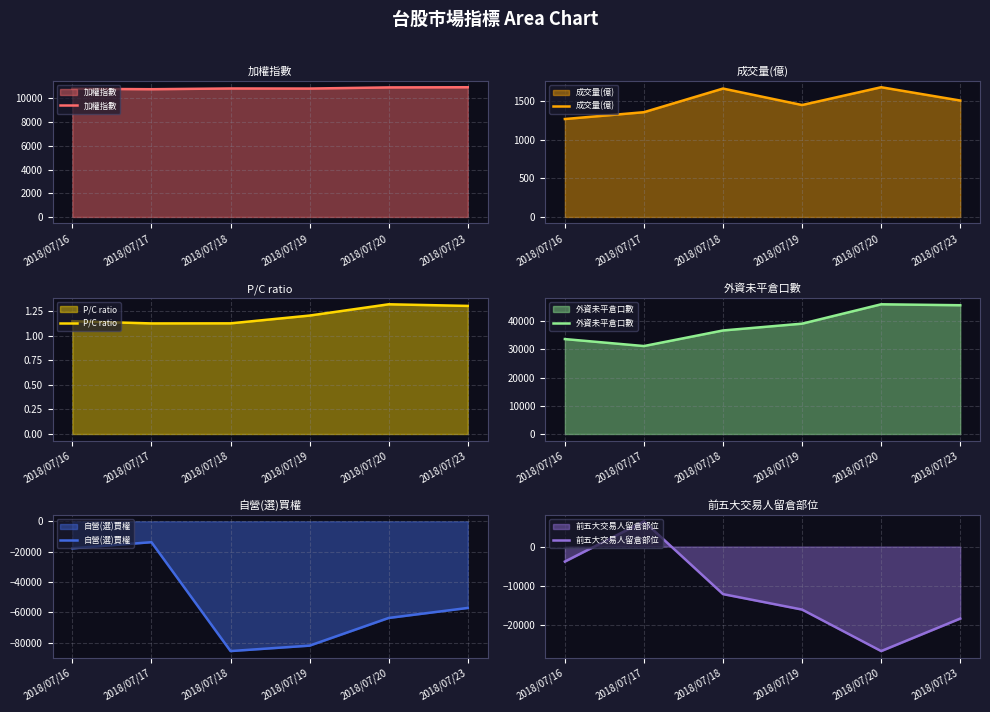

True or false: 外資未平倉口數 and 加權指數 cross at least once.

False